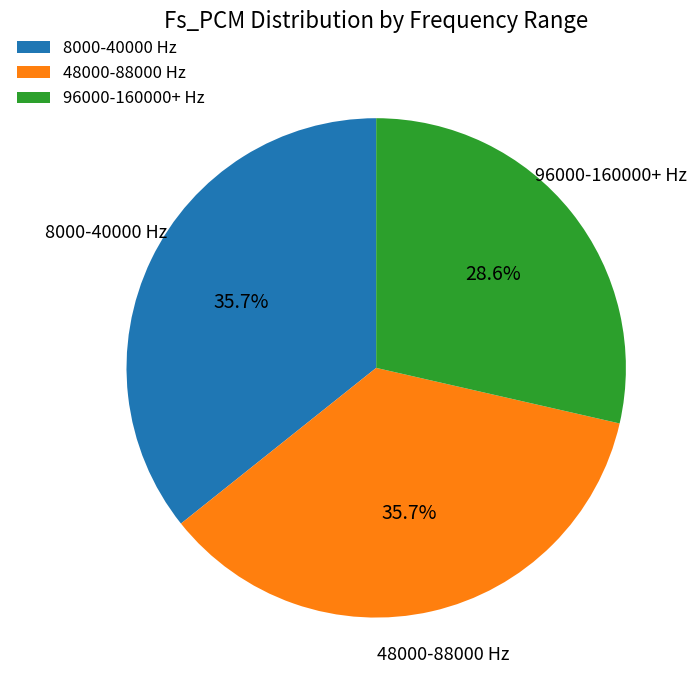

Approximately how many times larger is the value at 8000-40000 Hz compared to 96000-160000+ Hz?

1.2